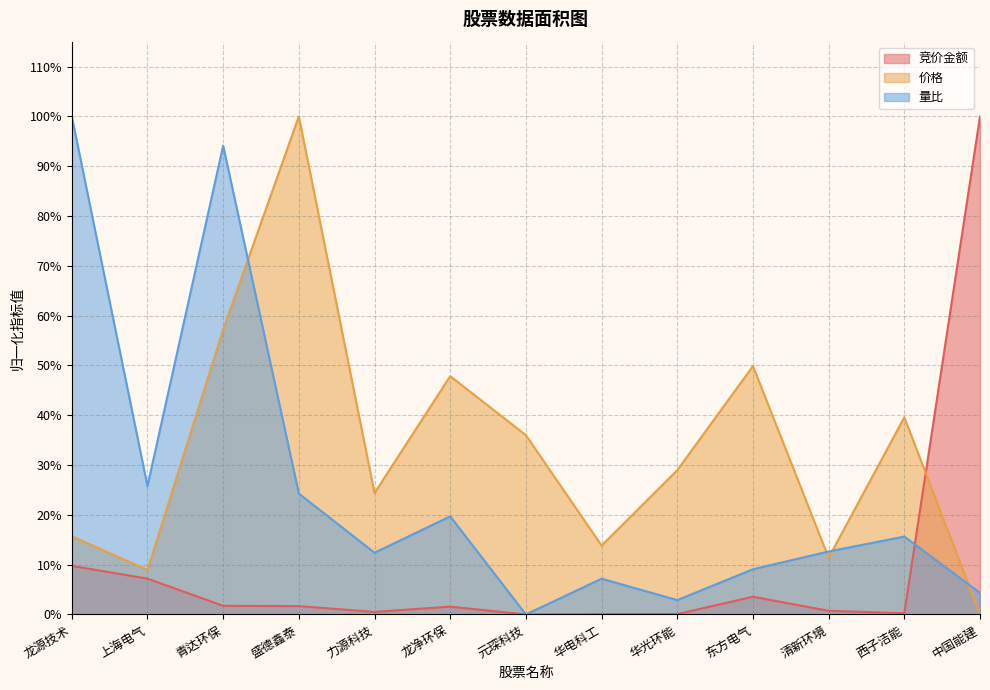

Which category has the highest value in the 价格 series?

盛德鑫泰